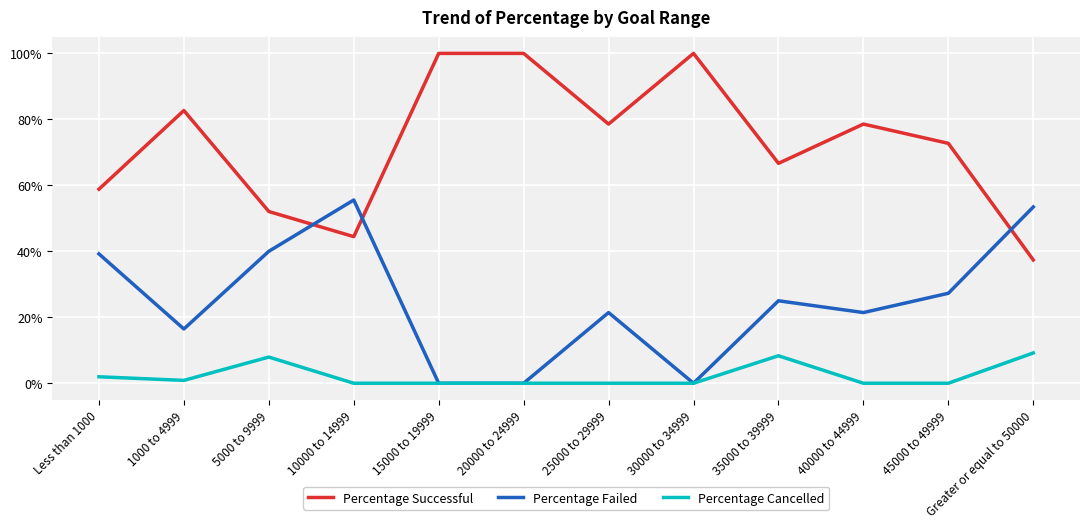

What are all the series names shown in the legend?

Percentage Successful, Percentage Failed, Percentage Cancelled